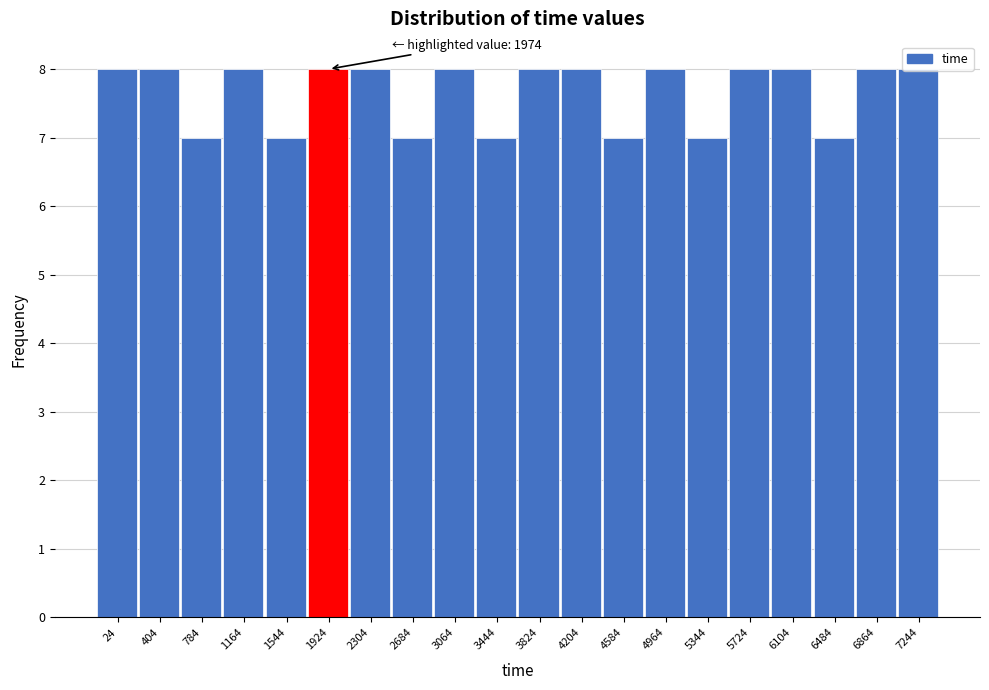

What is the sum of the values at 2304 and 784?

15